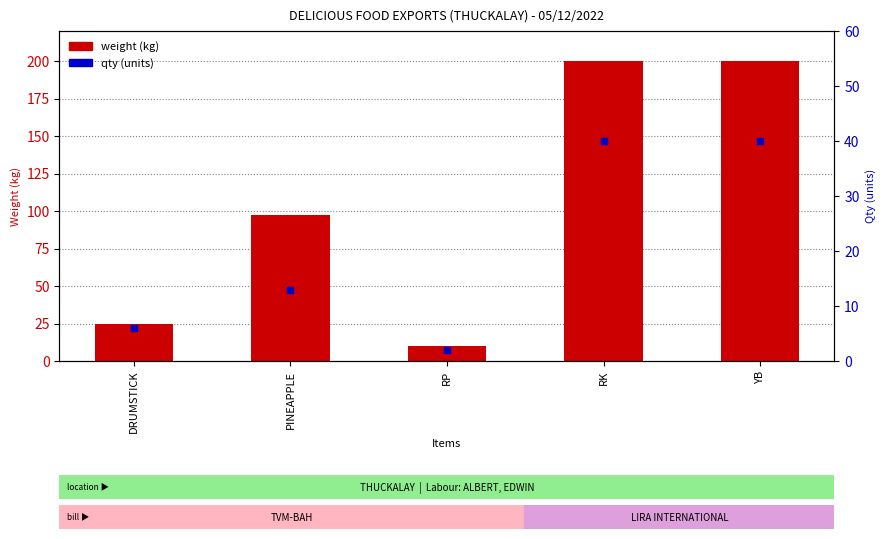

Which series contains the highest Y value?

weight (kg)